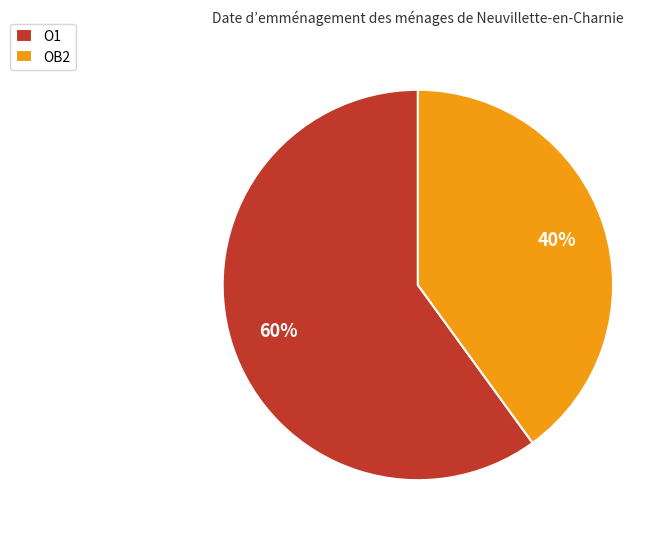

Approximately how many times larger is the value at O1 compared to OB2?

1.5